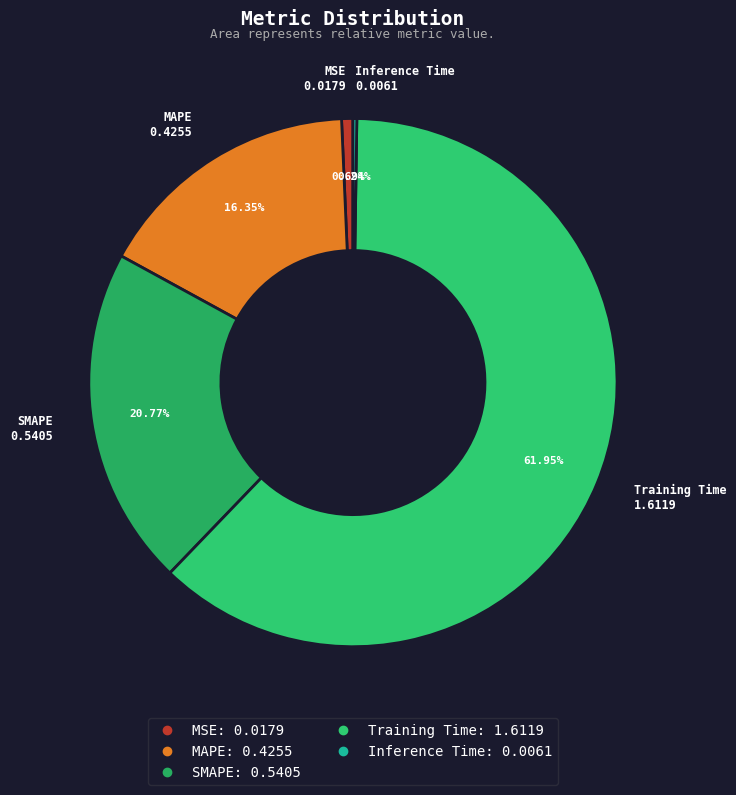

What is the majority slice?

Training Time